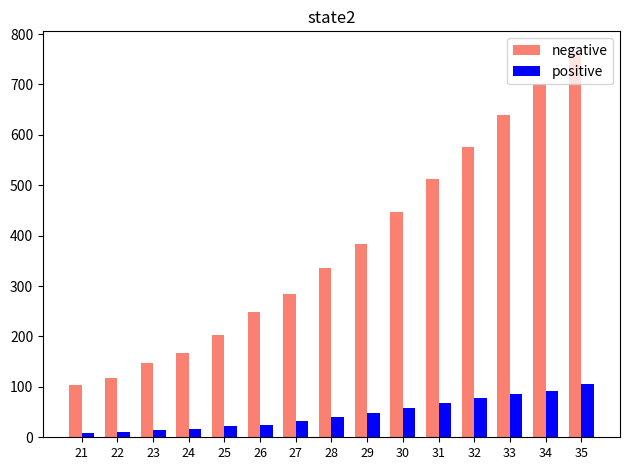

The value of positive at 29 is 13. True or false?

False